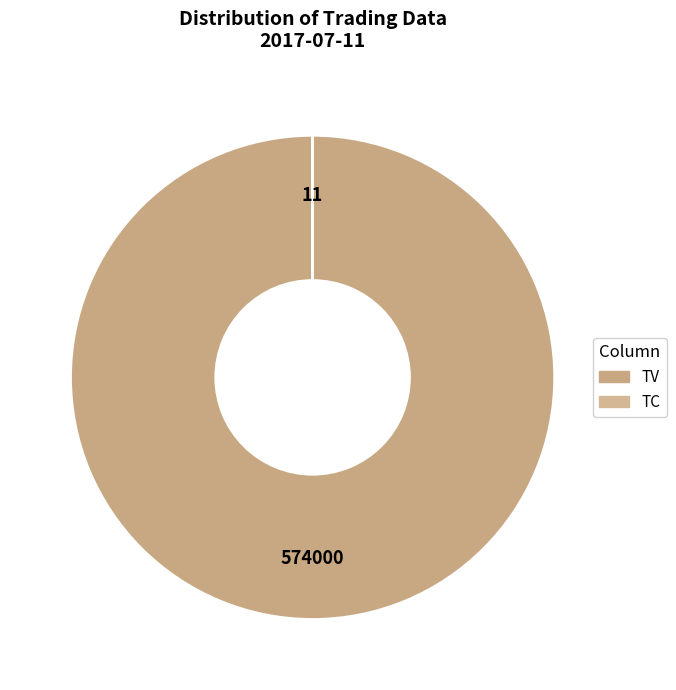

What is the majority slice?

TV